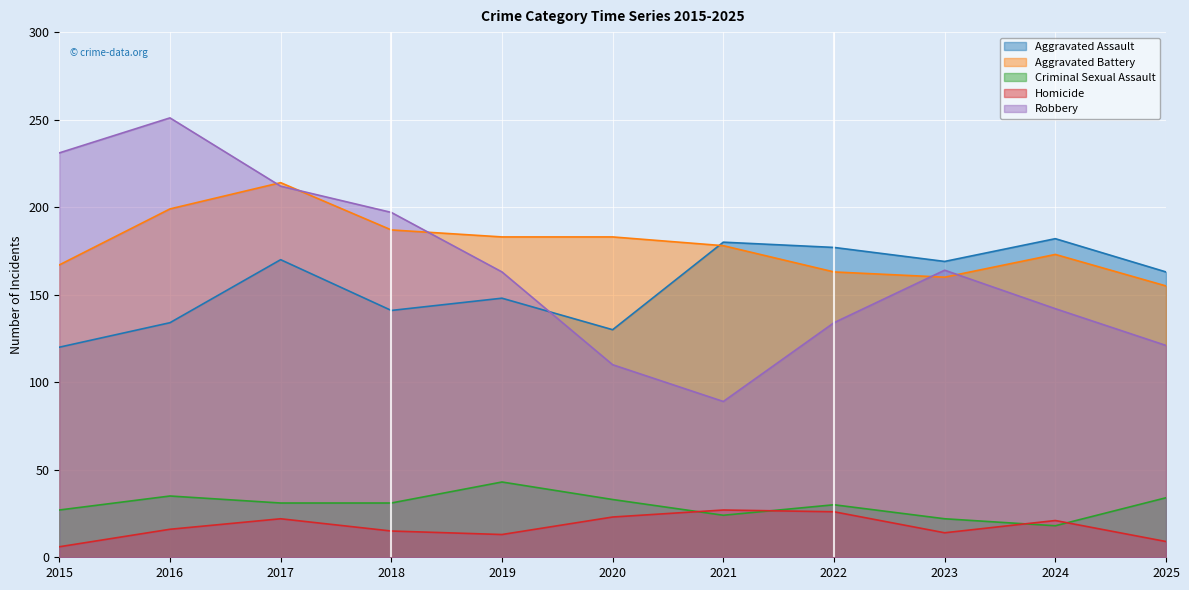

Which series has the largest total across all categories?

Aggravated Battery